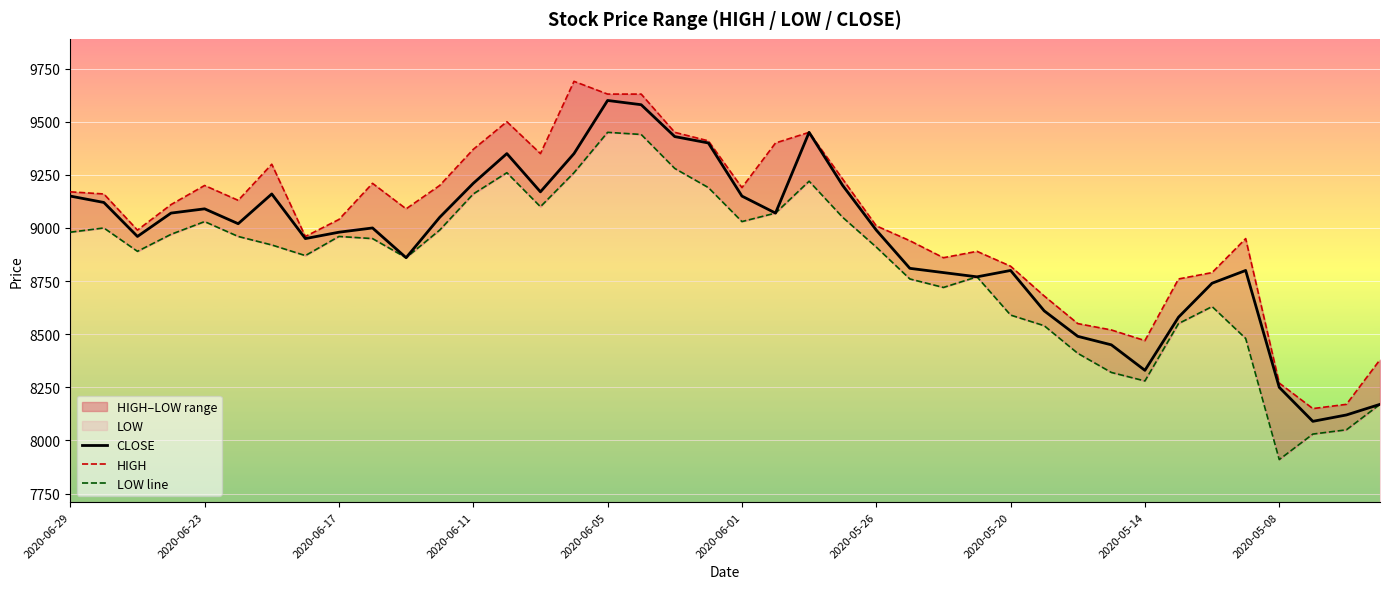

What is the greatest value displayed?

9690